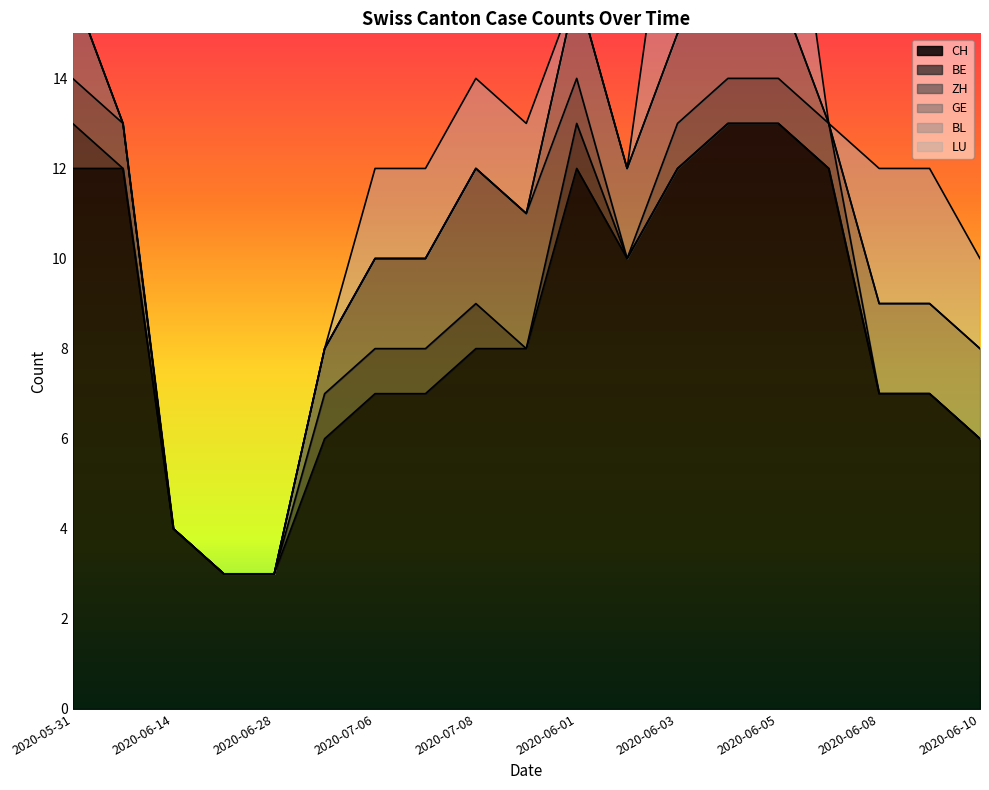

At which label does ZH reach its minimum?

2020-06-14